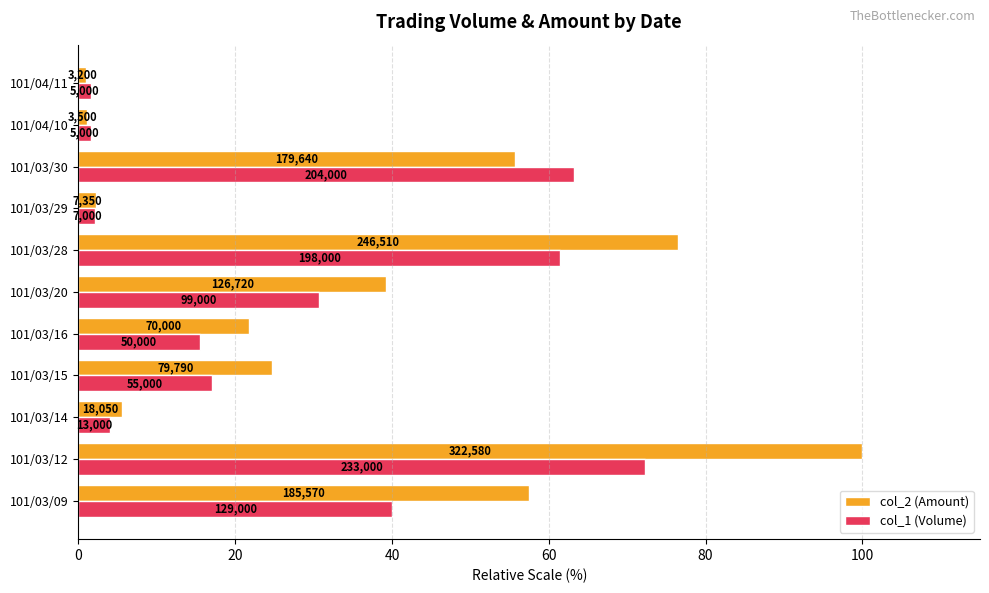

Which series has the widest spread of values?

col_2 (Amount)